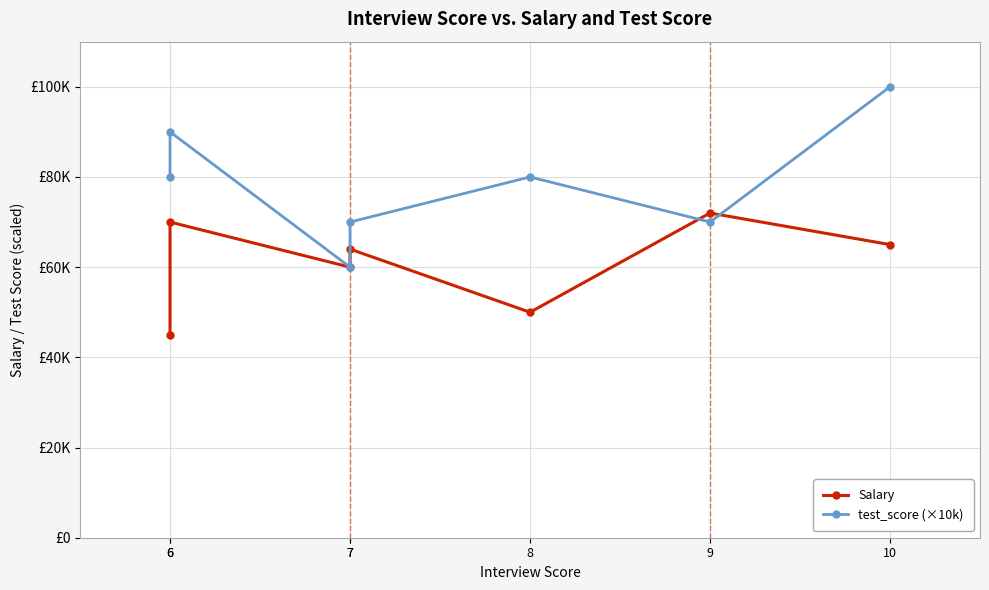

Is this an area chart (filled region under the line)?

No